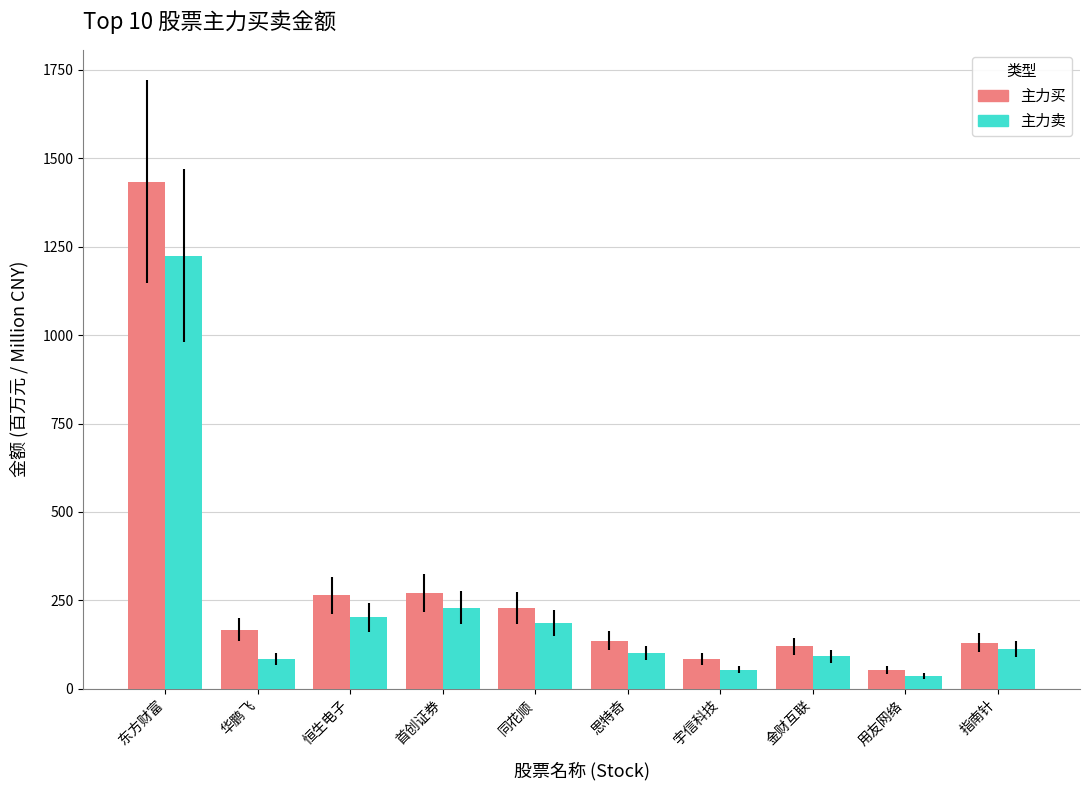

Which series has the widest spread of values?

主力买